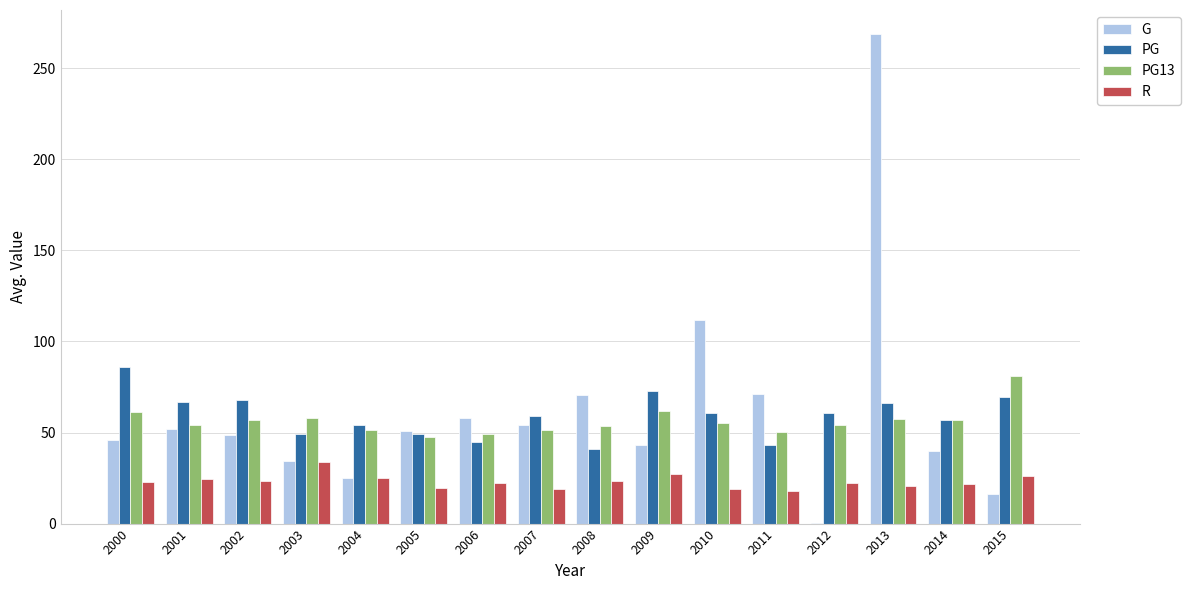

What value does the PG series have at 2011?

43.2